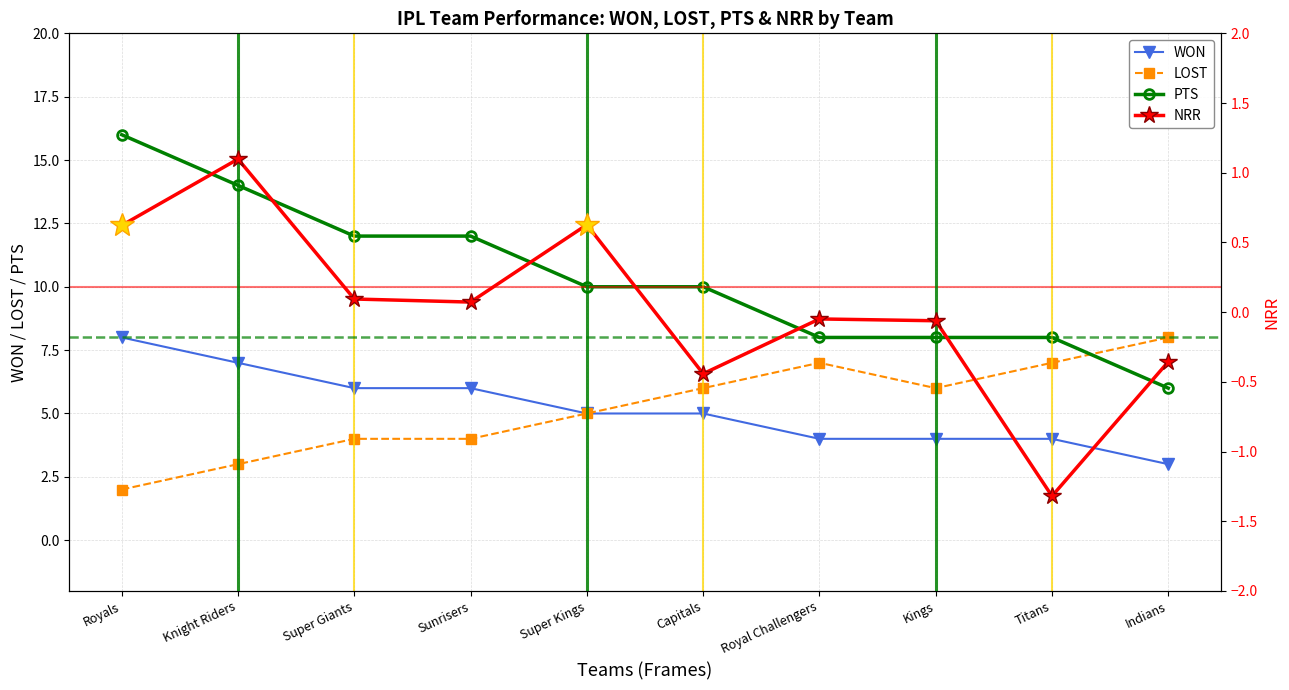

Is this an area chart (filled region under the line)?

No